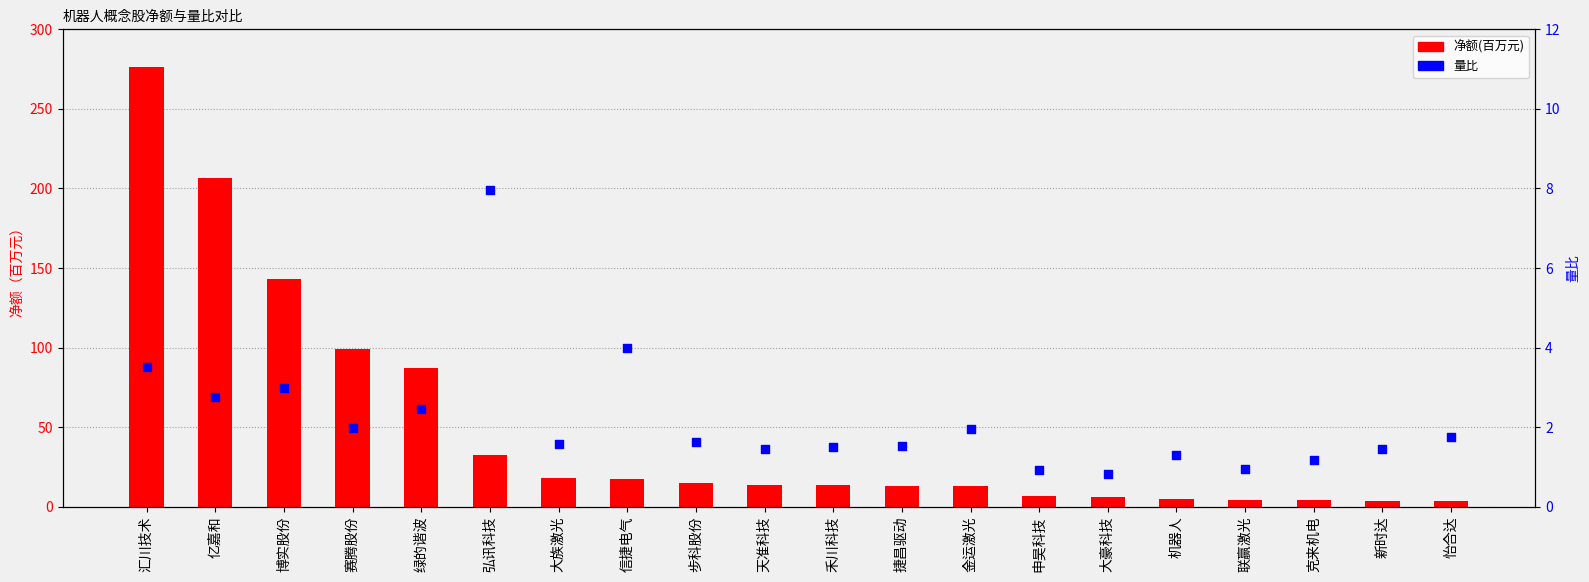

What is the total value across all series at 克来机电?

5.3